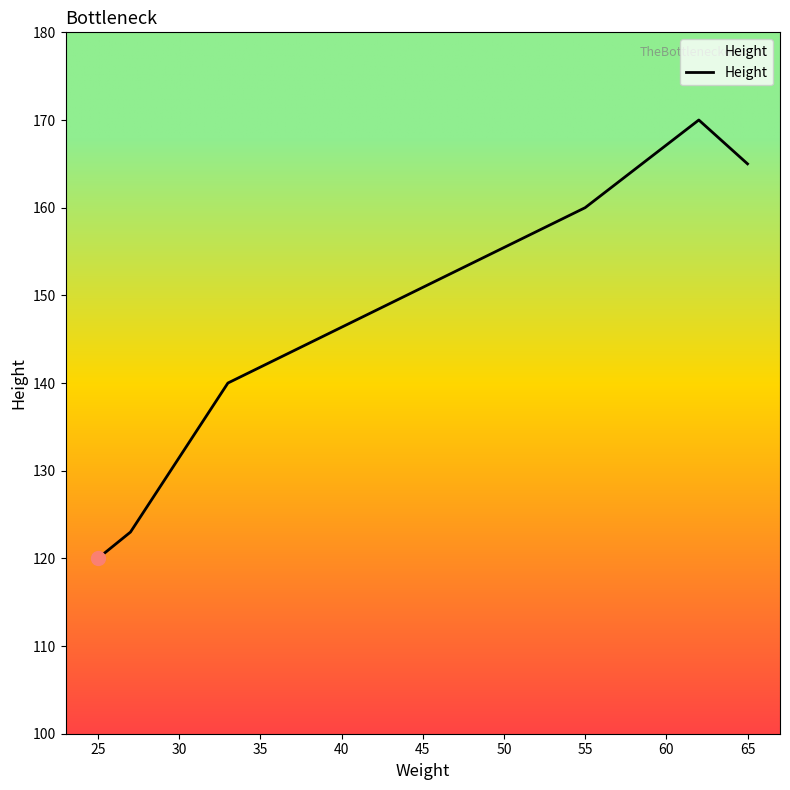

What is the greatest value displayed?

170